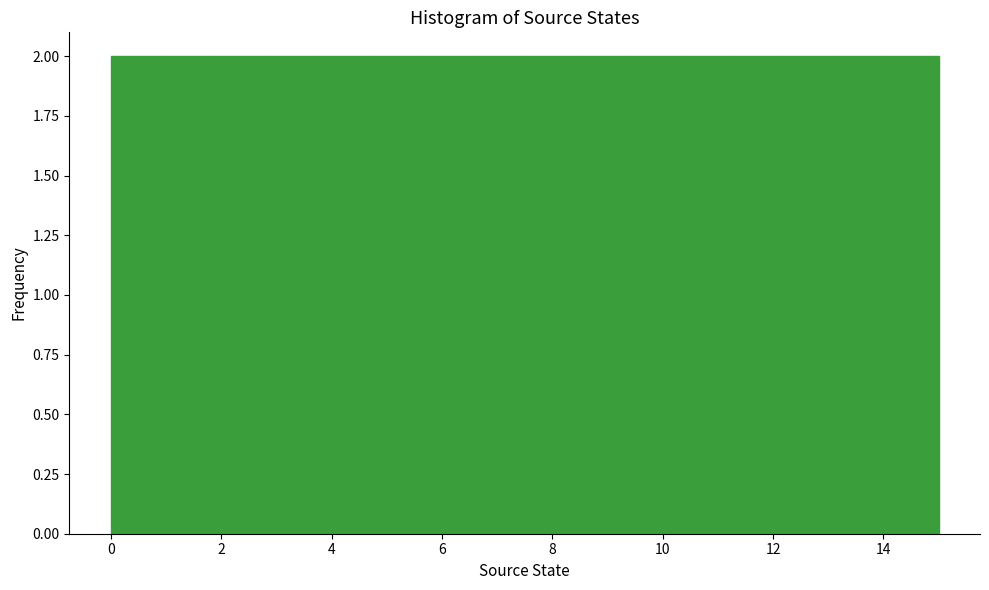

What is the height of the bar covering 0.0 to 1.0 on the x-axis? Neither the bar edges nor the heights are printed on the chart, so give them approximately, as read against the axes.

2